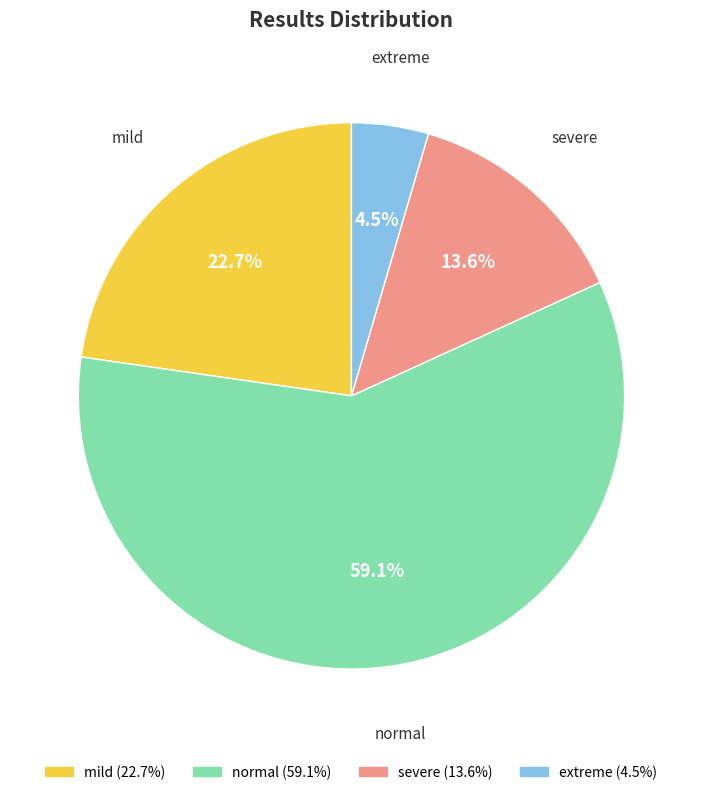

What portion of the pie excludes mild?

77.3%